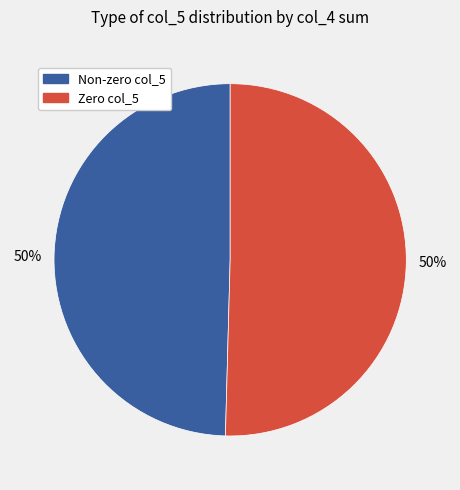

What is the ratio of the value at Non-zero col_5 to the value at Zero col_5?

1.0